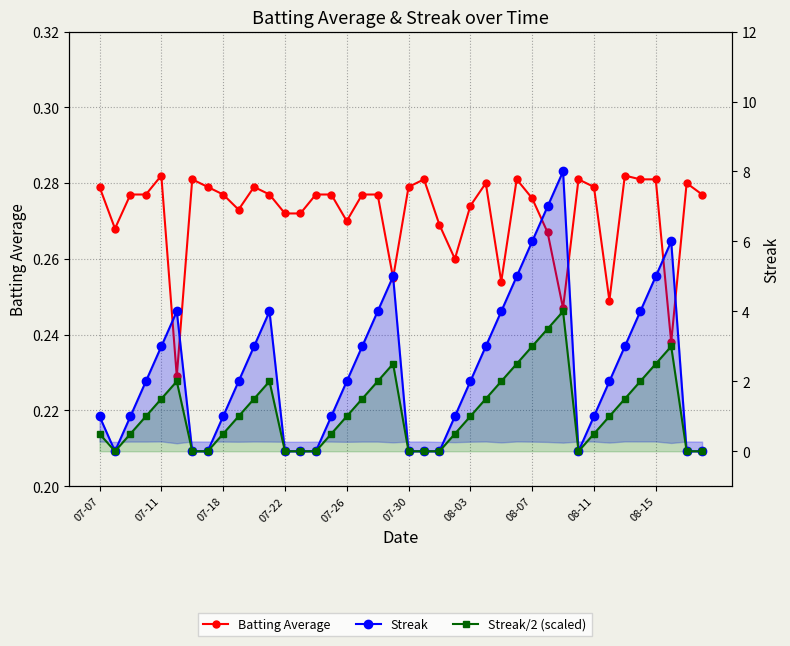

The Streak series shows 1.0 at 23. True or false?

True